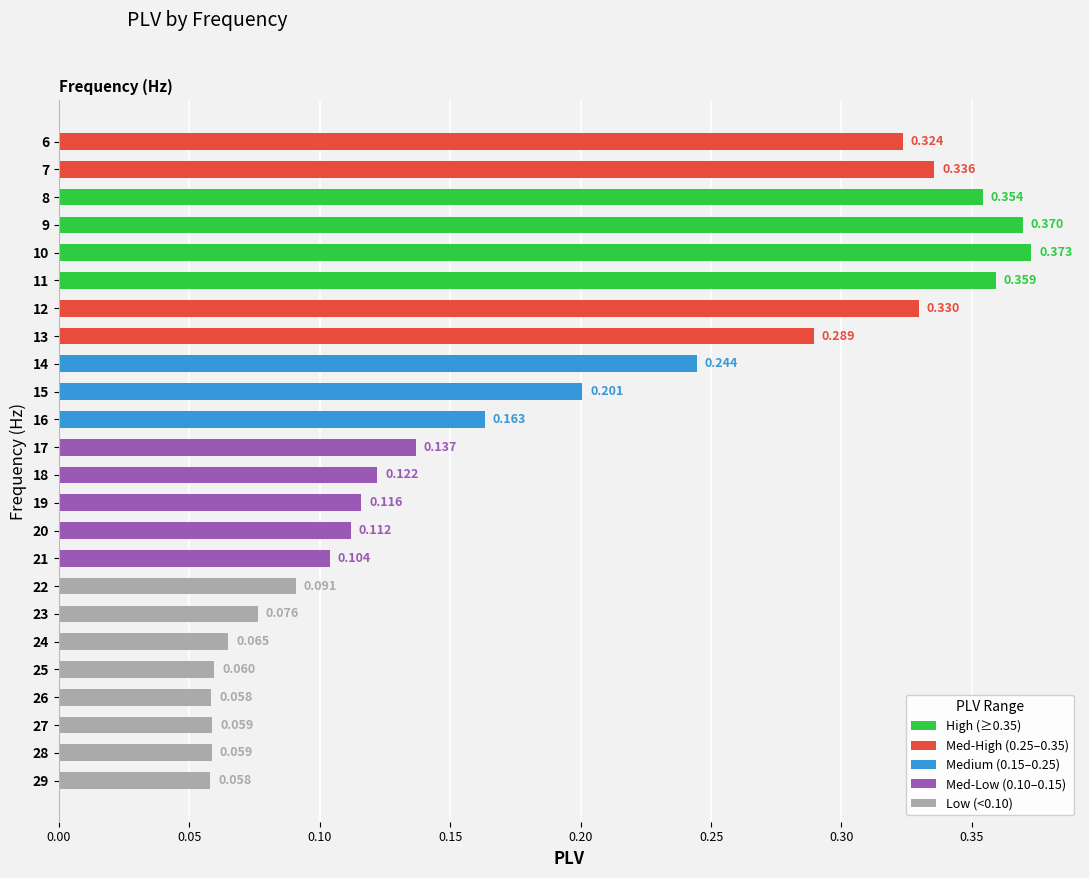

What is the smallest value displayed?

0.1